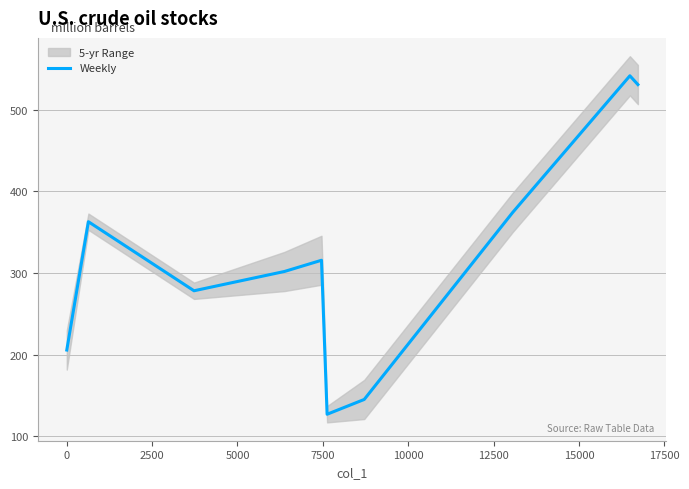

What is the average value?

318.4